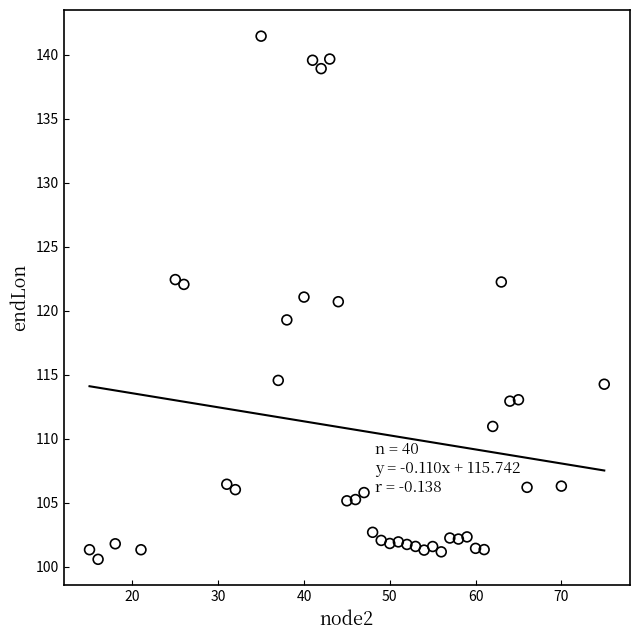

What is the range of Y values (max minus min)?

40.9